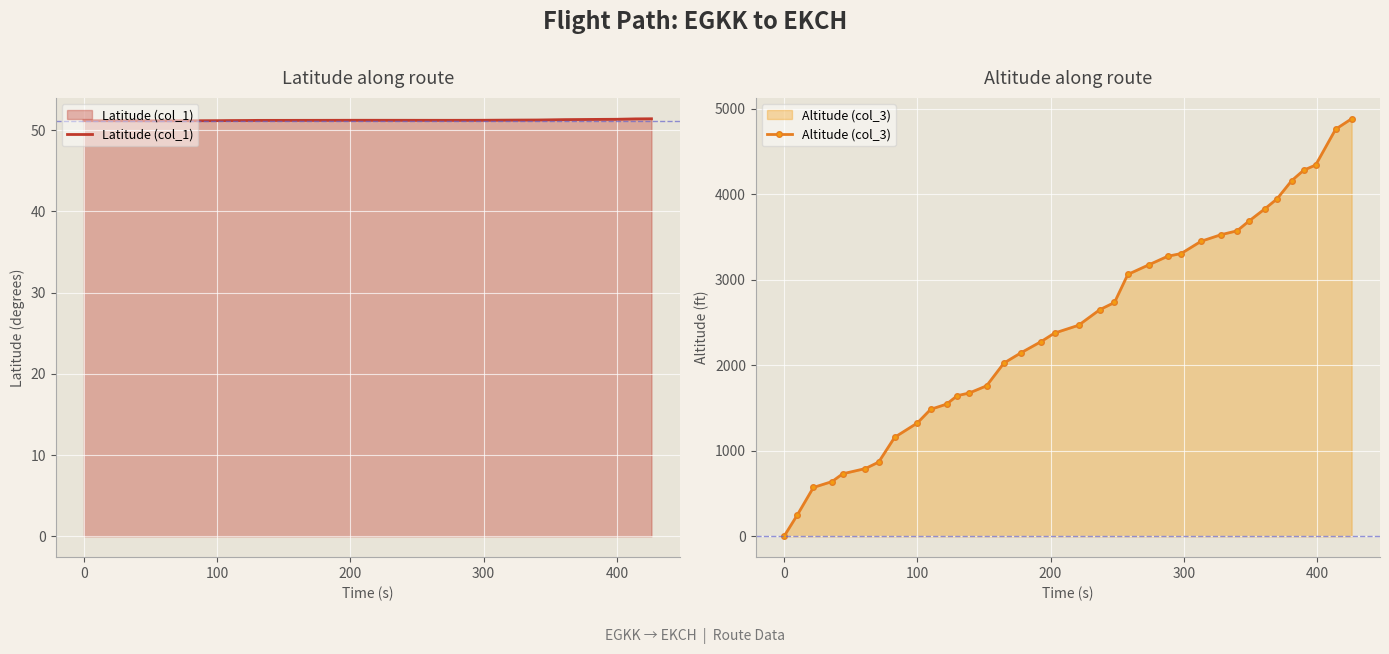

How many lines are shown in the chart?

2